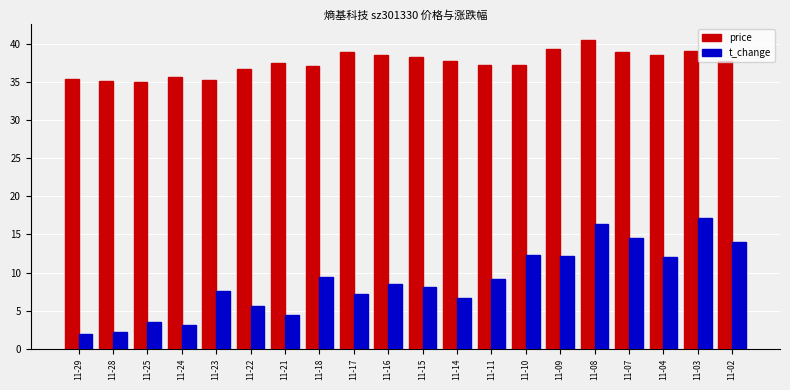

Count the number of categories in the chart.

20